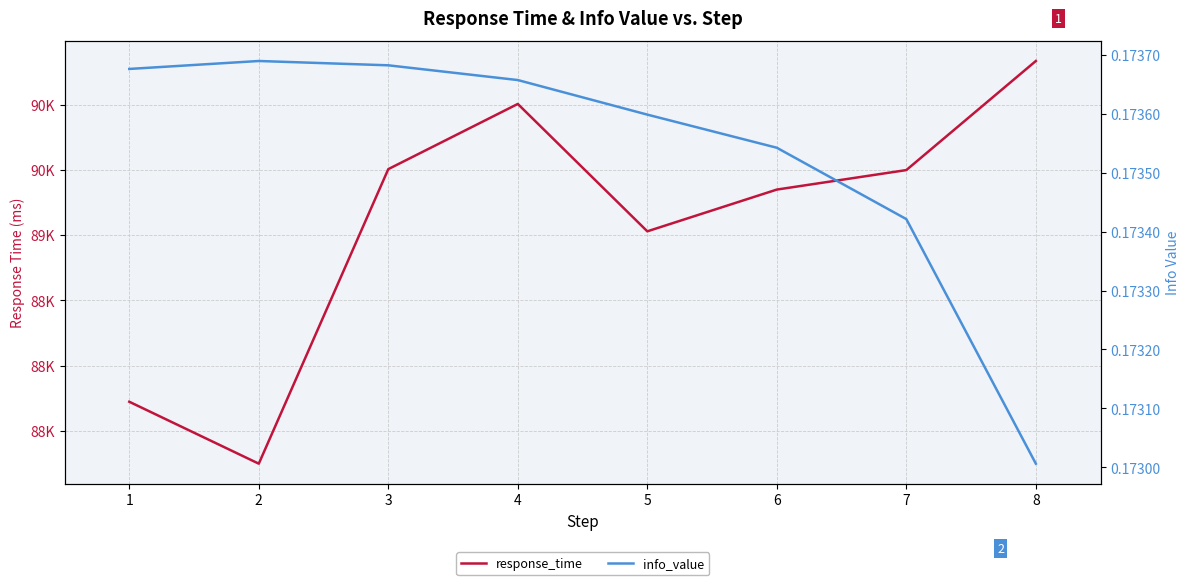

True or false: info_value has a value of 0.2 at 6.

True